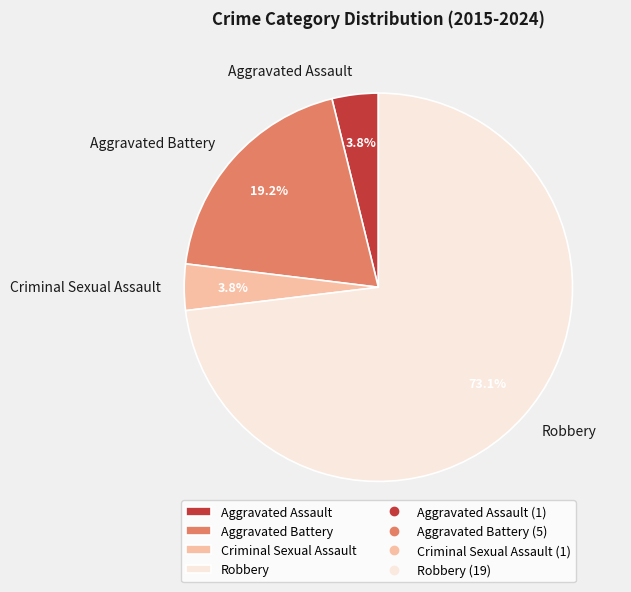

Is it true that Aggravated Assault is 4% of the pie?

True